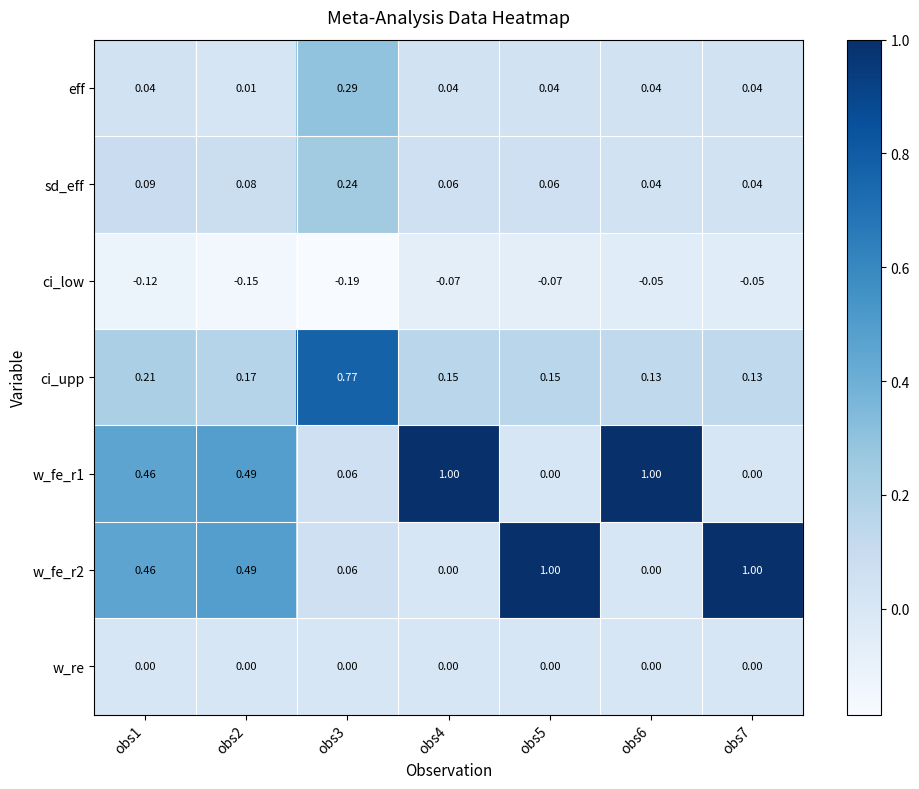

Is the value of w_fe_r2 at obs3 greater than the value of sd_eff at obs1?

No